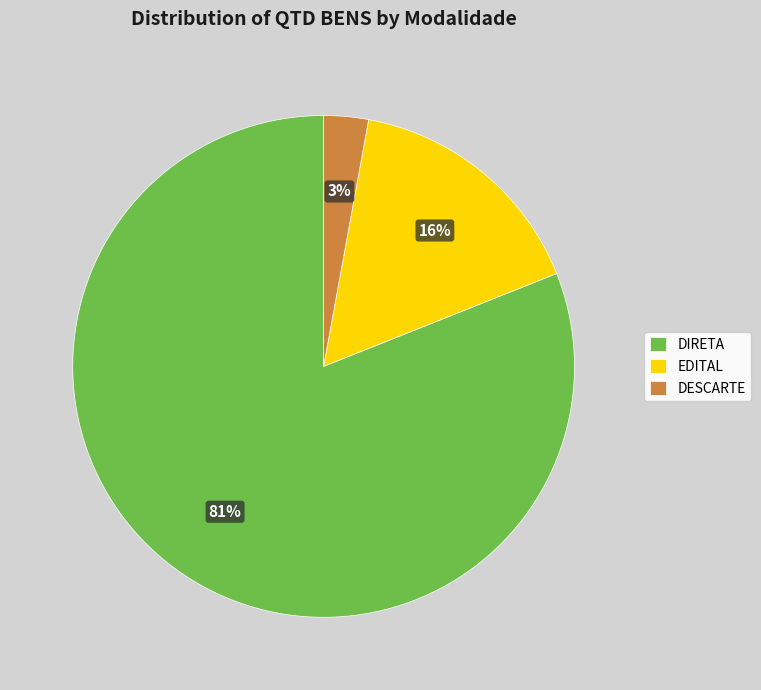

Is it true that DESCARTE is 3% of the pie?

True